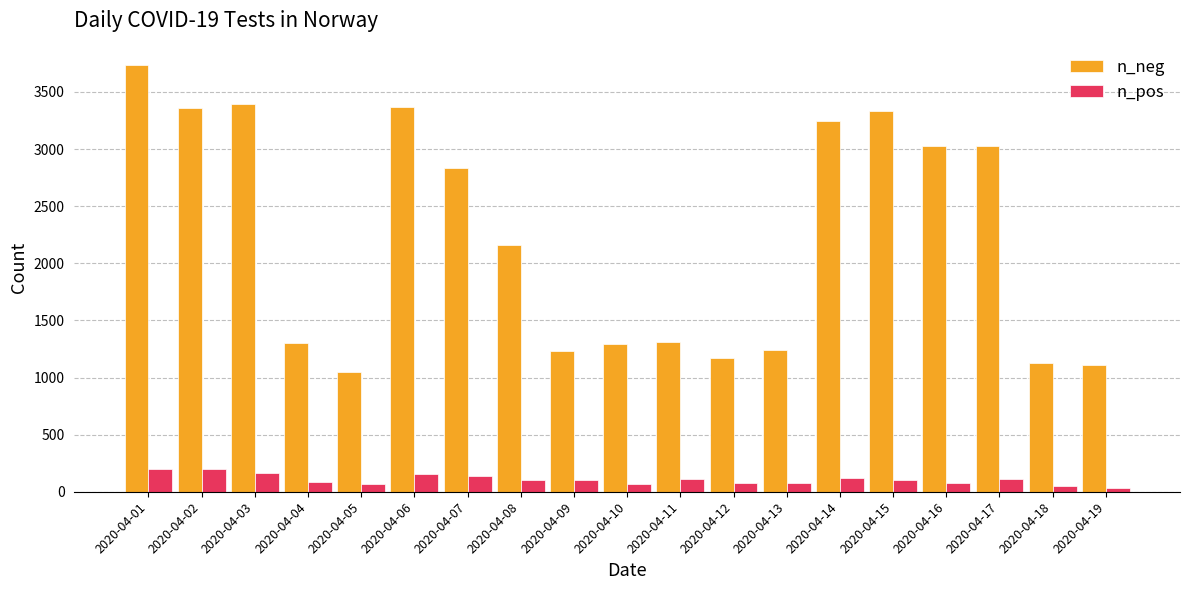

At which category is the sum across all series the highest?

2020-04-01